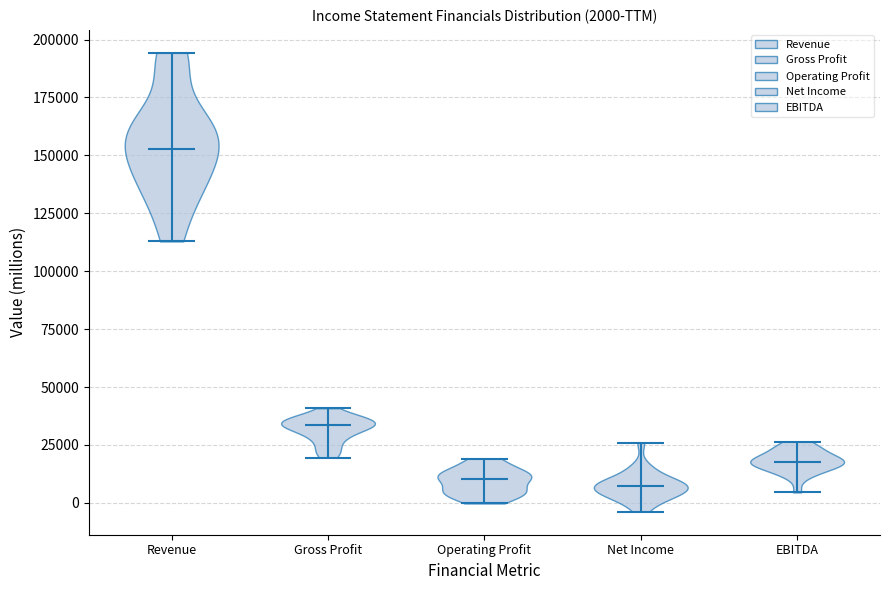

Which violin has the highest median line?

Revenue